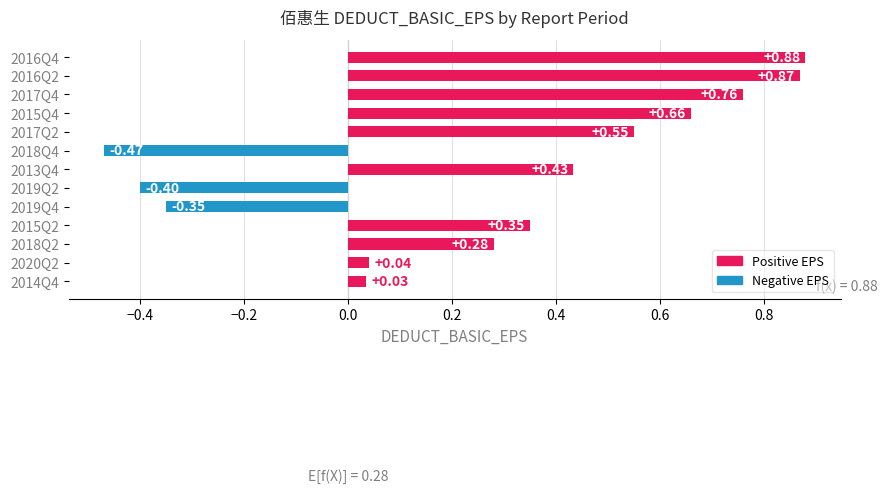

What is the sum of all values?

3.6